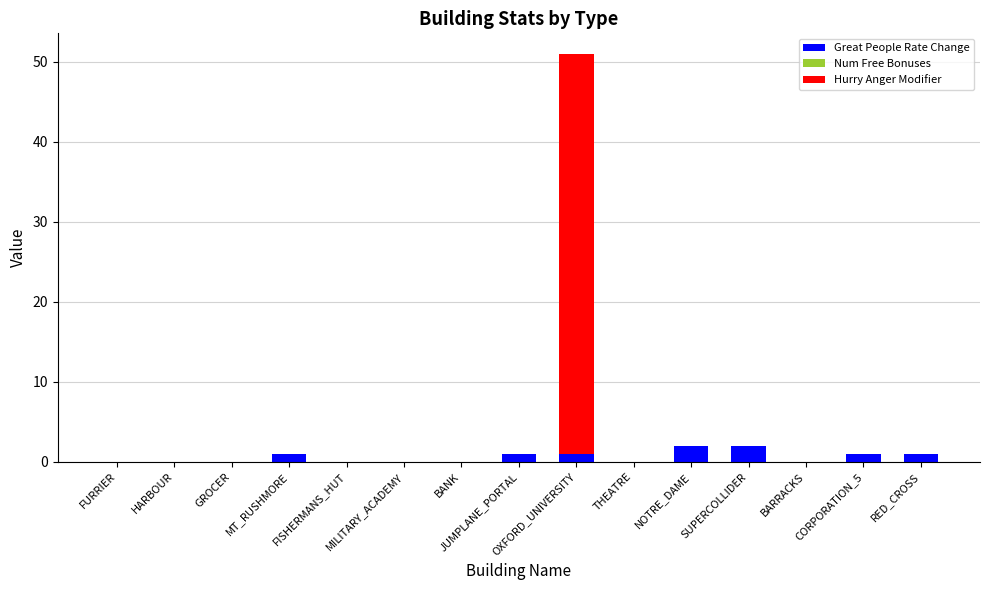

What is the sum of all Great People Rate Change values?

9